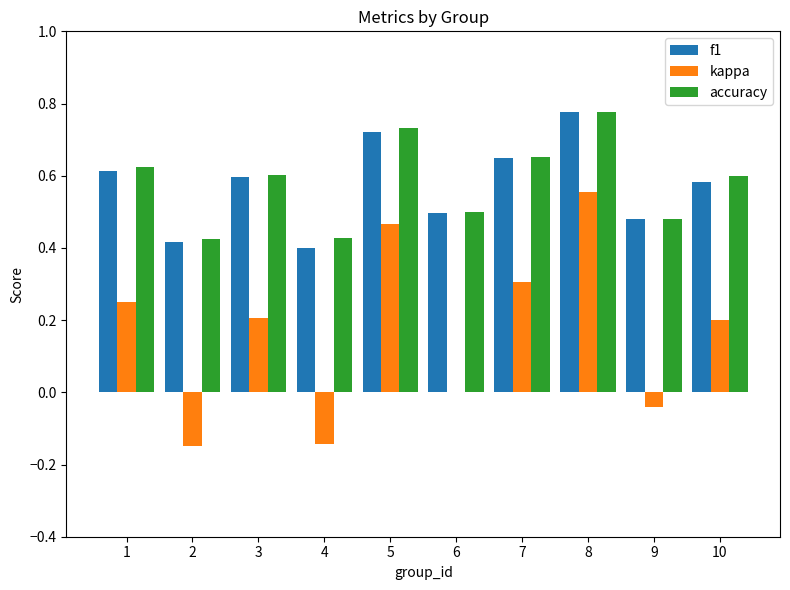

What is the sum of all accuracy values?

5.8